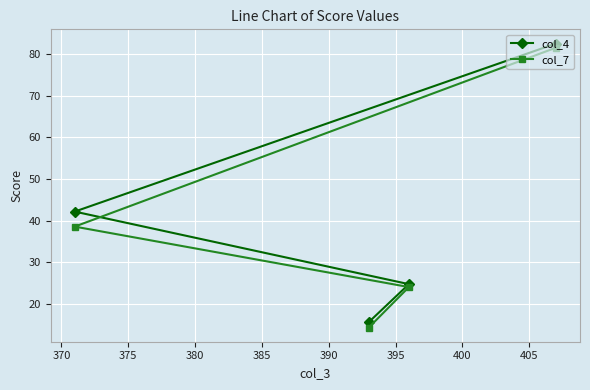

What is the lowest value of the col_4 series?

15.7